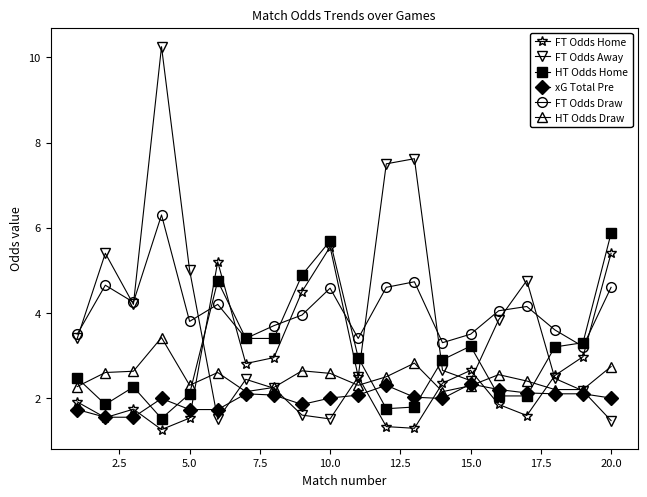

What is the value of the HT Odds Home point at the 10th from the left?

5.7